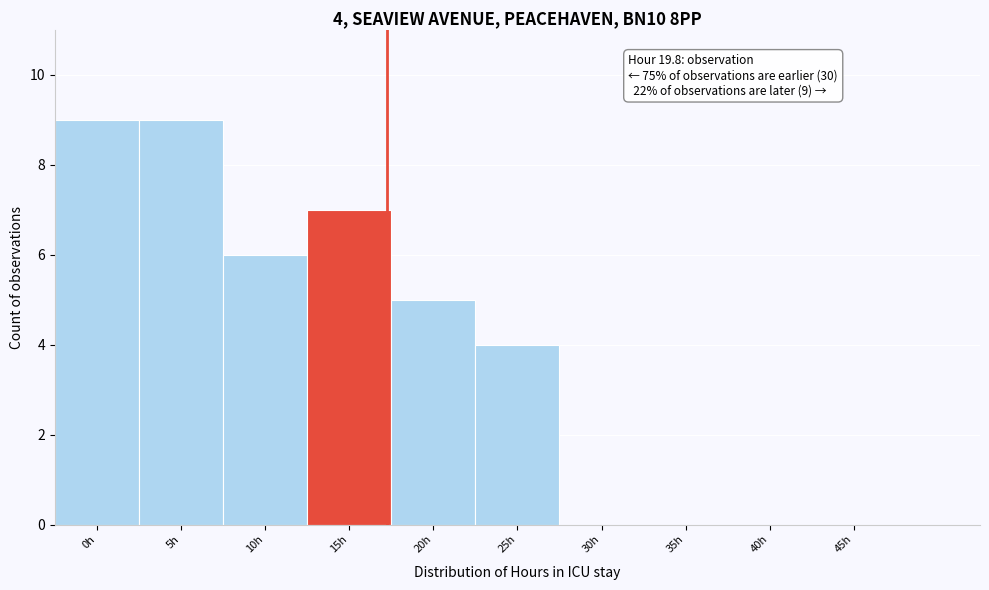

Reading left to right, what are all the values shown in this chart?

0h=9	5h=9	10h=6	15h=7	20h=5	25h=4	30h=0	35h=0	40h=0	45h=0